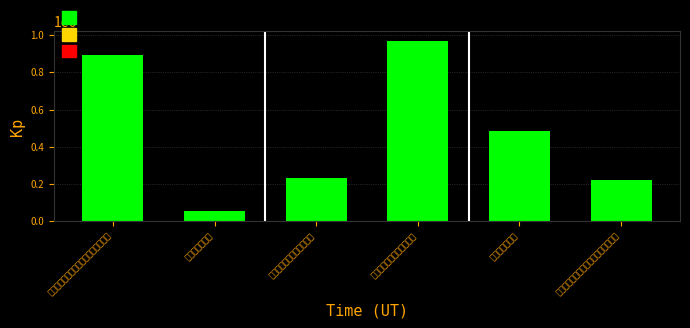

Which has a higher value, 送庐陵王月窗秀才之武昌谒秋壑贾侍郎 or 送周湜秀才之武川谒黄员外?

送周湜秀才之武川谒黄员外